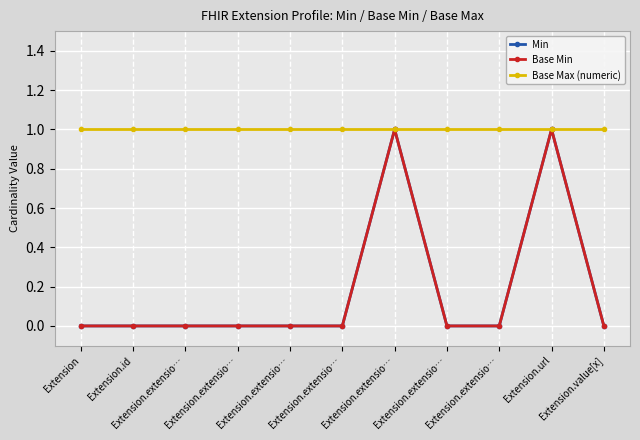

The value of Min at Extension.id is 0. True or false?

True